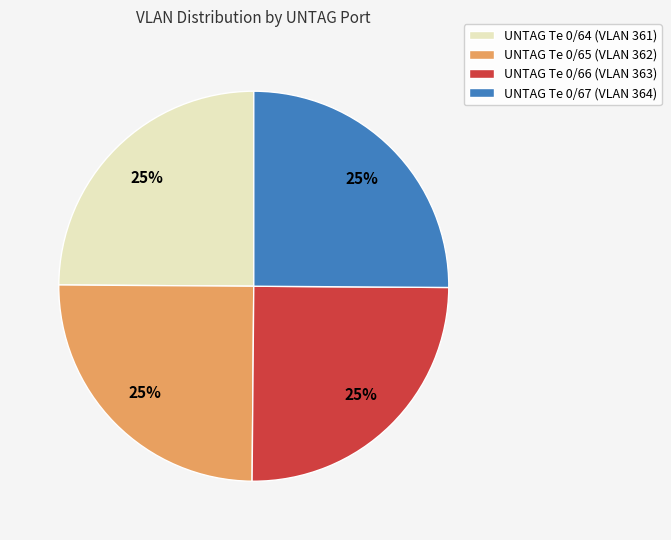

What is the ratio of the value at UNTAG Te 0/67 (VLAN 364) to the value at UNTAG Te 0/66 (VLAN 363)?

1.0